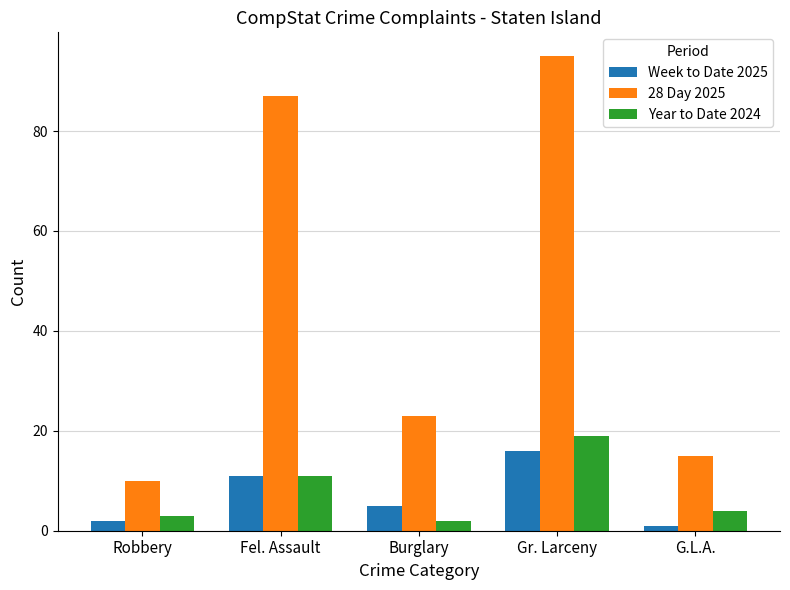

Are the bars grouped side by side (vs. stacked)?

Yes